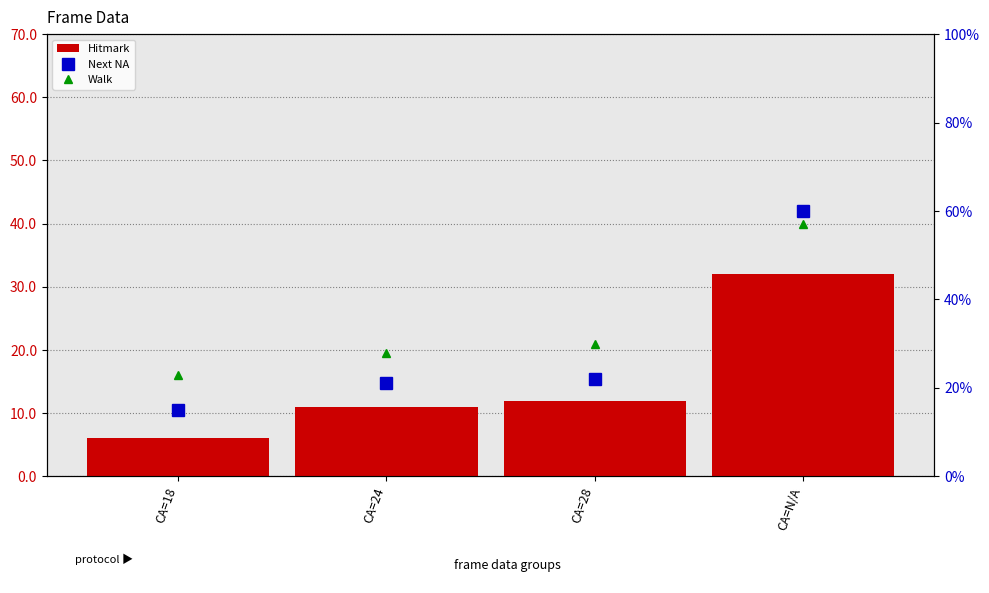

What is the sum of the Next NA values at CA=N/A and CA=24?

81